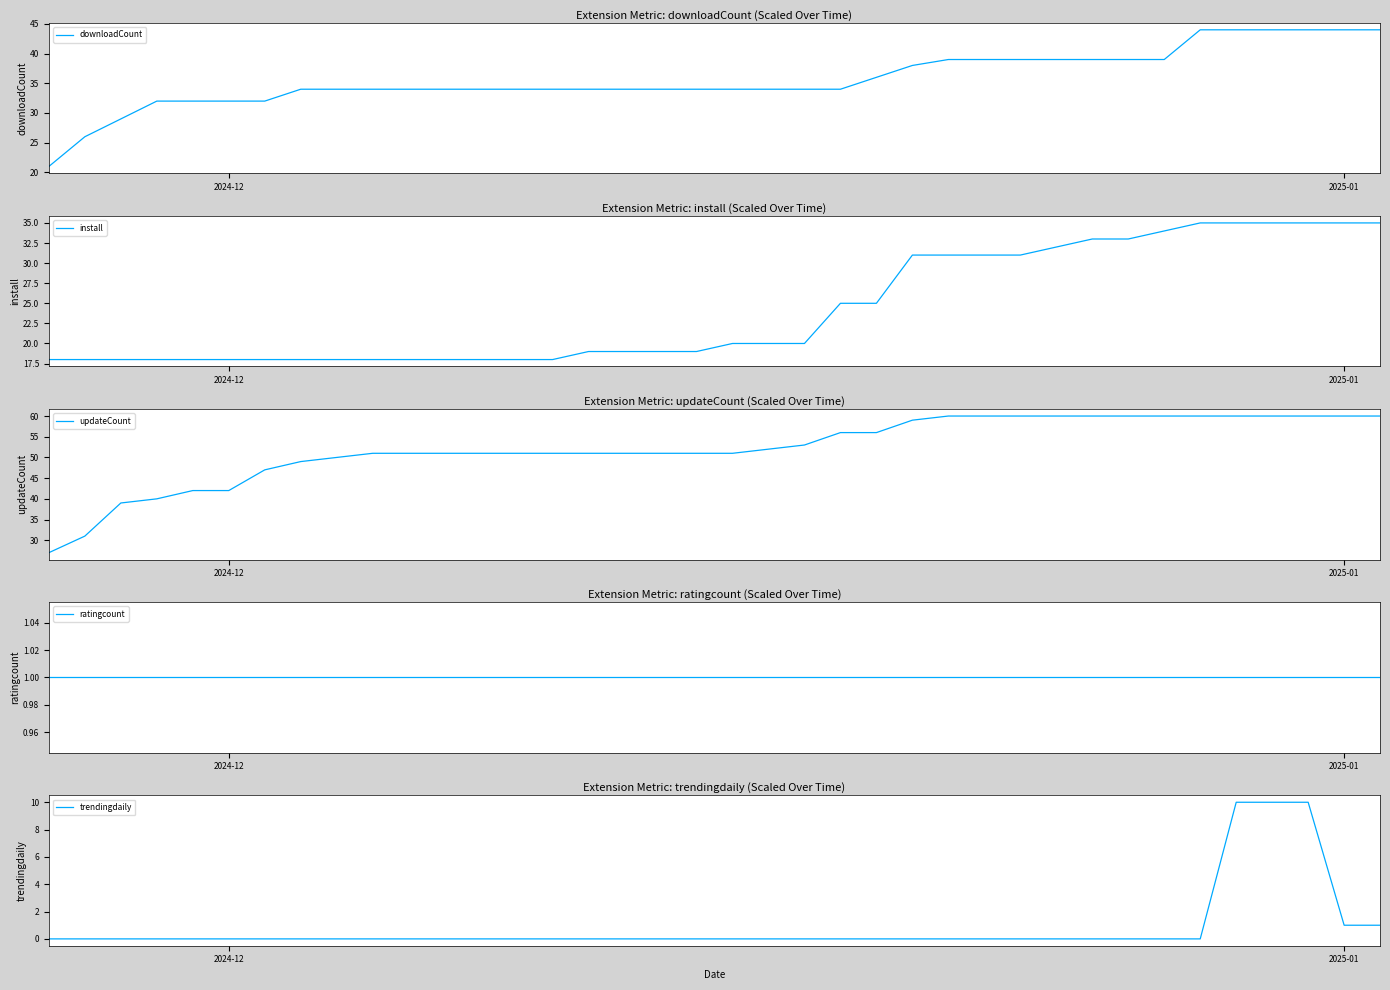

What are all the series names shown in the legend?

downloadCount, install, updateCount, ratingcount, trendingdaily